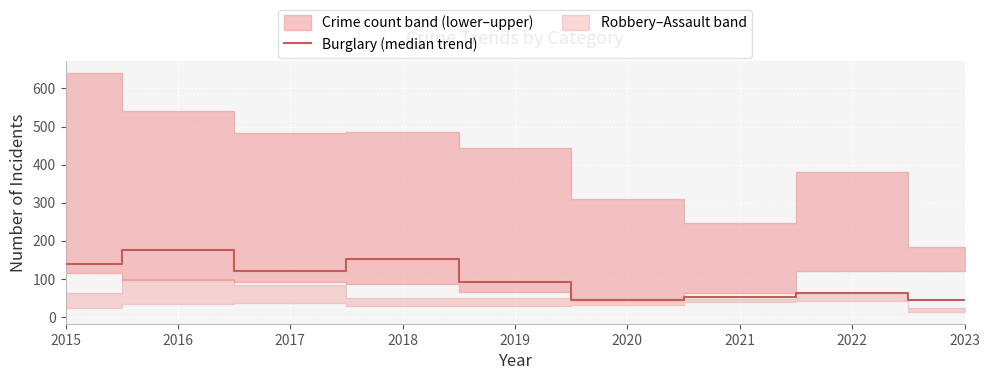

What is the value of the 3rd point from the left?

120